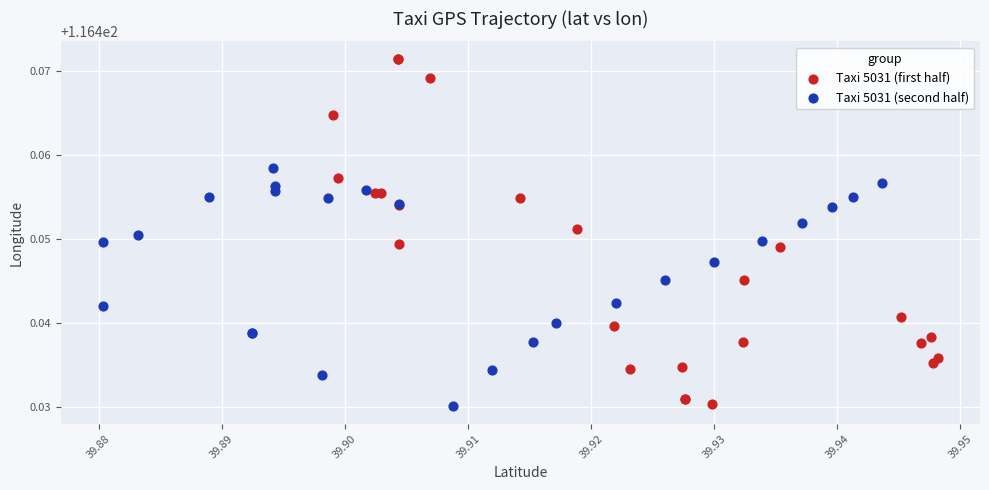

Which series has the largest Y range (max minus min)?

Taxi 5031 (first half)